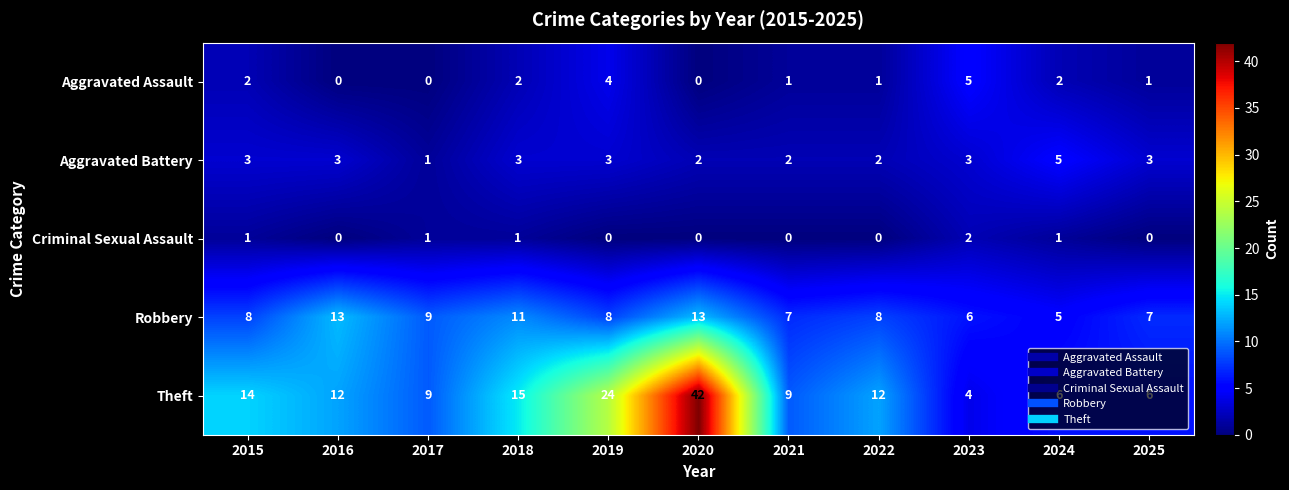

What is the difference between the maximum and minimum values in the Theft series?

38